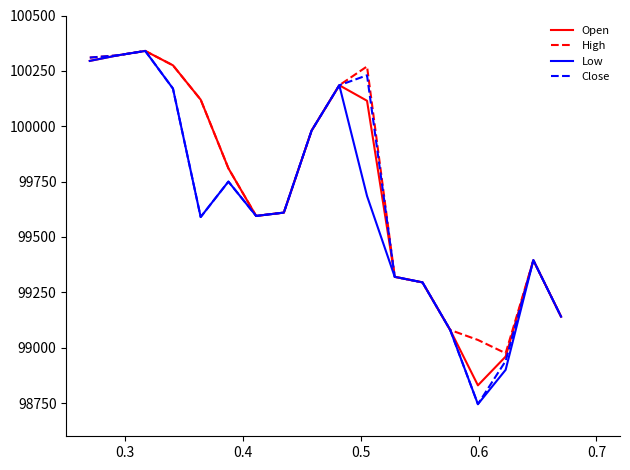

What is the maximum value shown in the chart?

100340